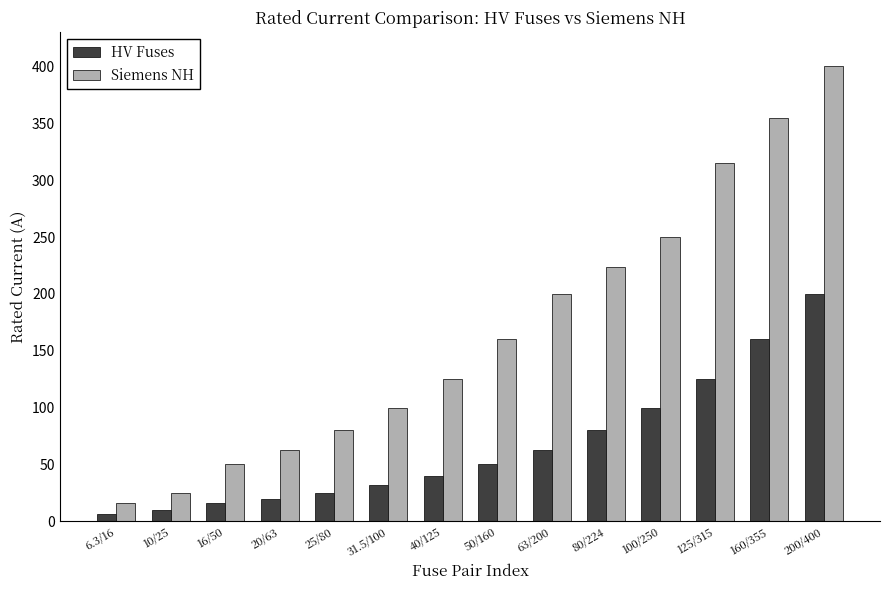

Is it true that HV Fuses equals 45.8 at 31.5/100?

False